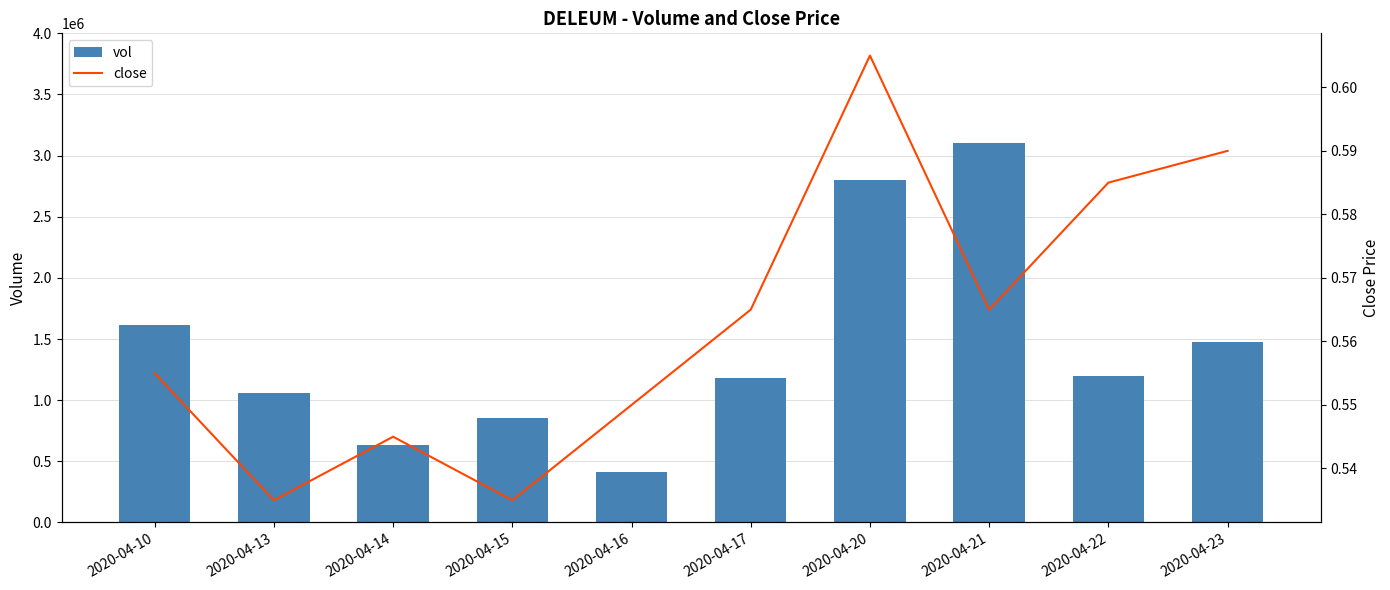

What is the approximate value of vol at 2020-04-15?

851300